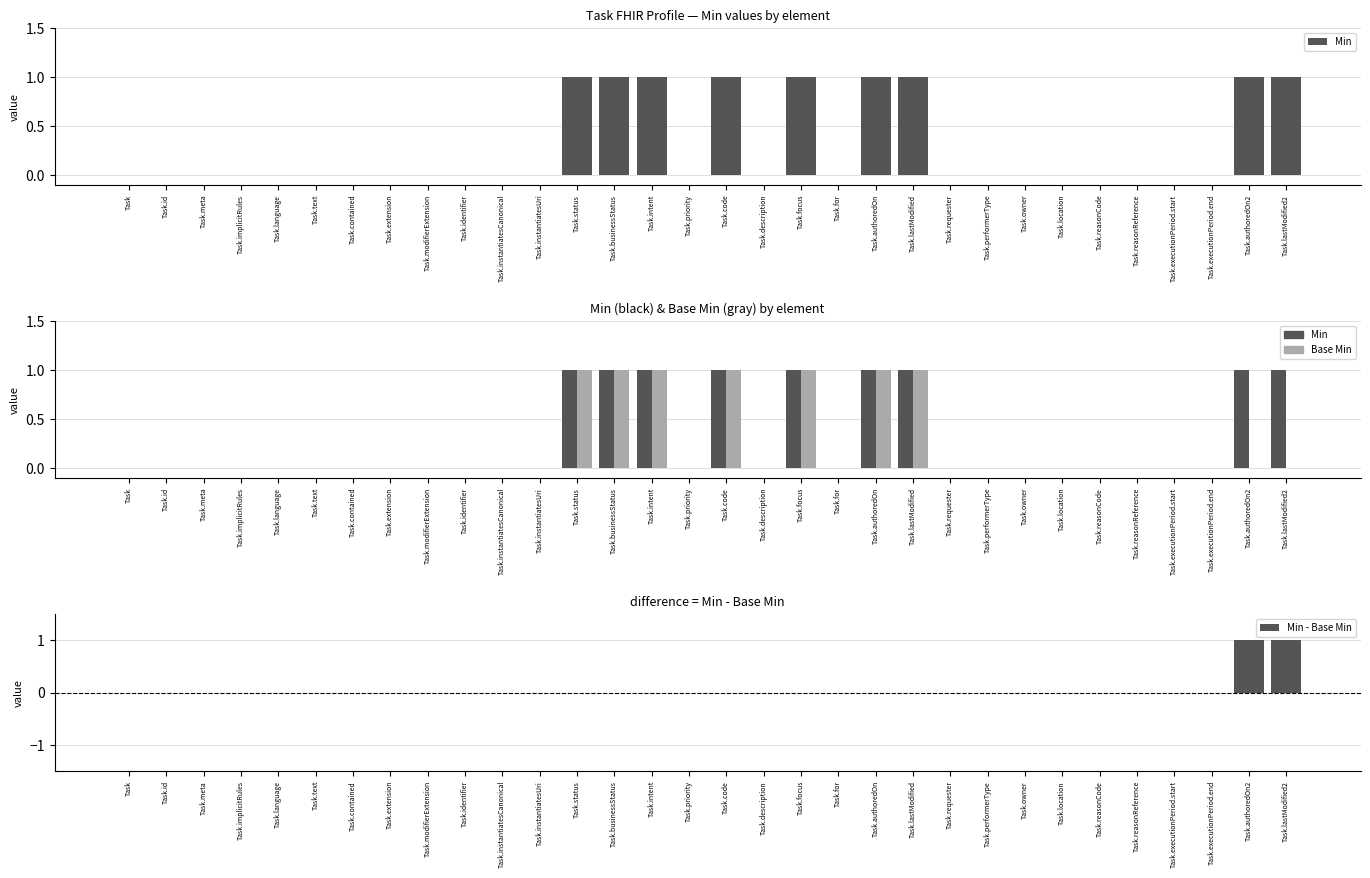

Rank the categories by Min value from lowest to highest.

Task, Task.id, Task.meta, Task.implicitRules, Task.language, Task.text, Task.contained, Task.extension, Task.modifierExtension, Task.identifier, Task.instantiatesCanonical, Task.instantiatesUri, Task.priority, Task.description, Task.for, Task.requester, Task.performerType, Task.owner, Task.location, Task.reasonCode, Task.reasonReference, Task.executionPeriod.start, Task.executionPeriod.end, Task.status, Task.businessStatus, Task.intent, Task.code, Task.focus, Task.authoredOn, Task.lastModified, Task.authoredOn2, Task.lastModified2